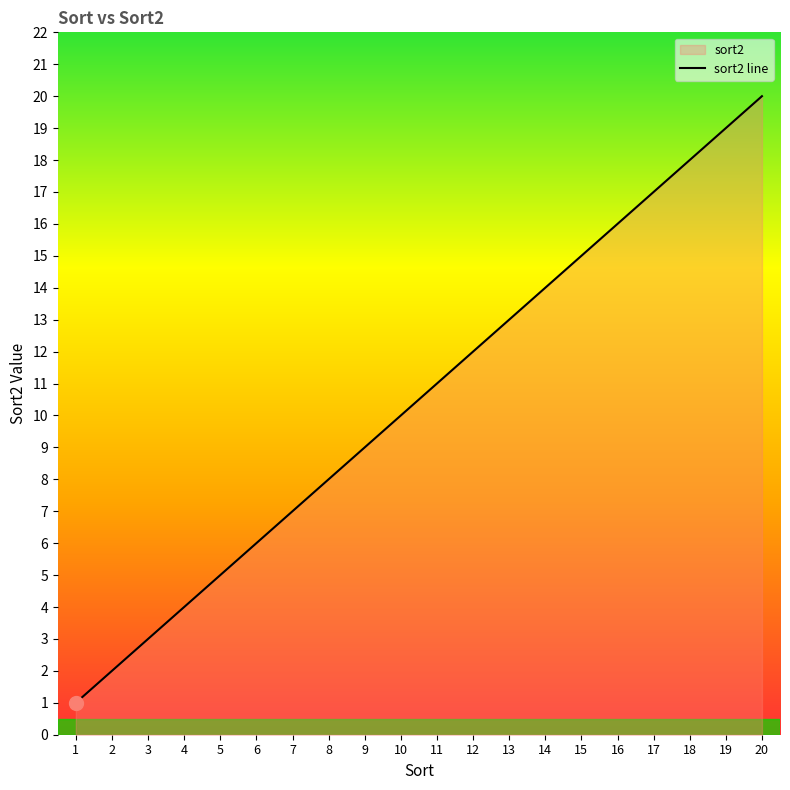

What is the value of the 7th point from the left?

7